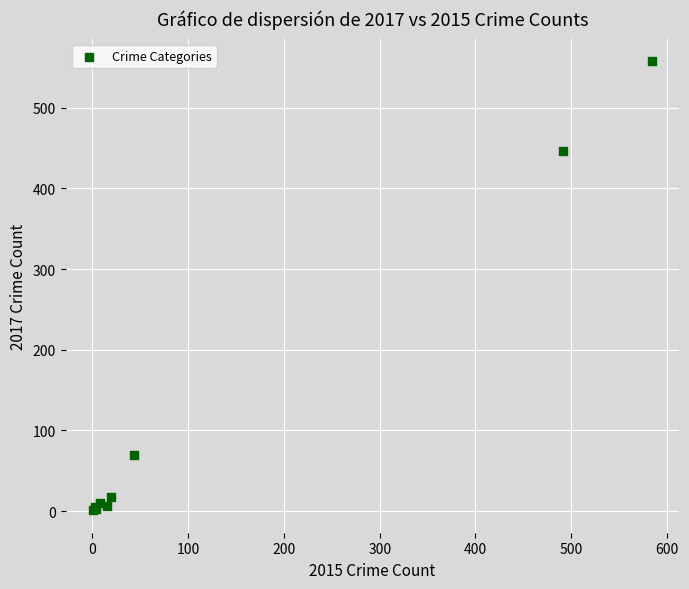

What Y value in the scatter plot is closest to 279?

447